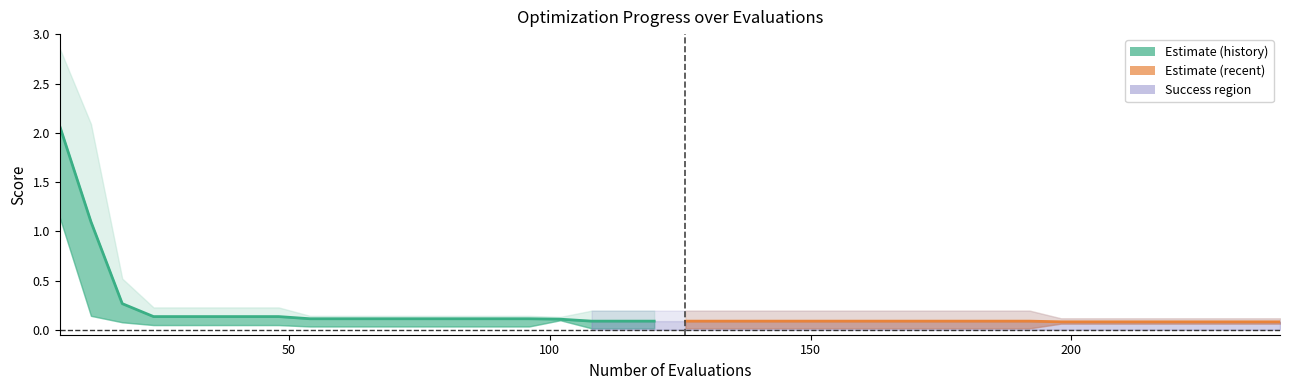

Does the chart have visible grid lines?

No